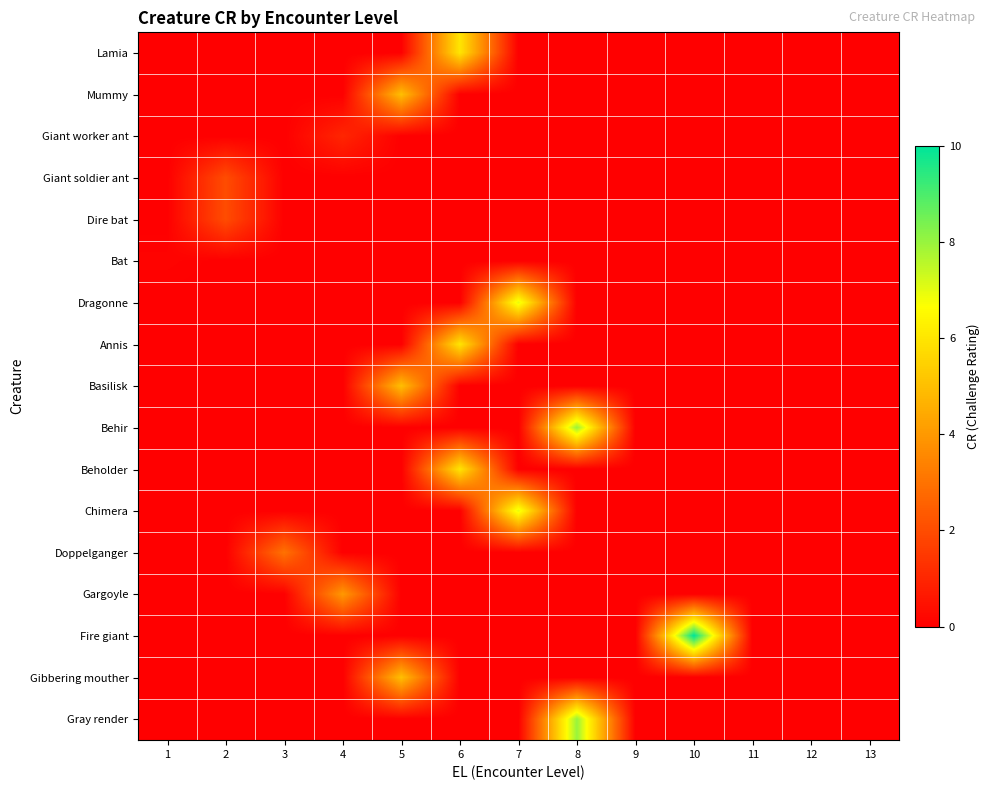

What is the difference between the highest and lowest values at 10?

10.0